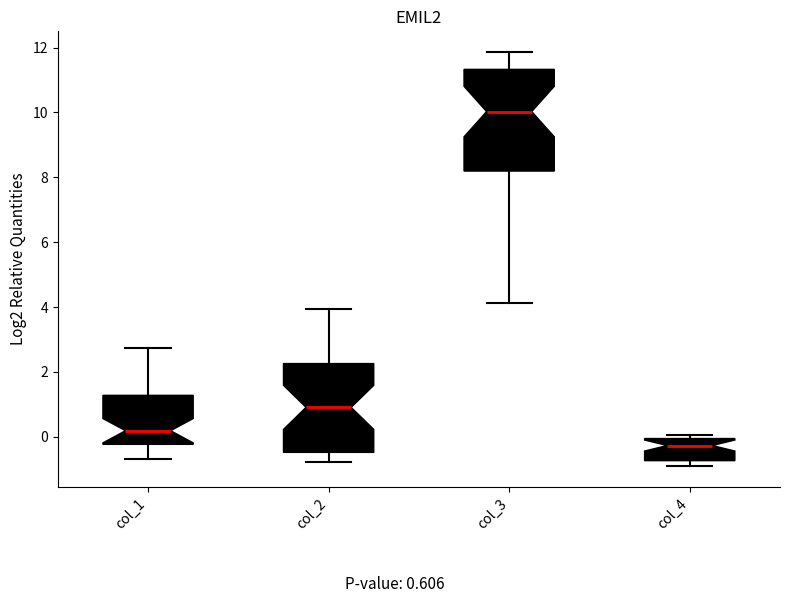

Which box is the tallest, from its lower edge to its upper edge?

col_3